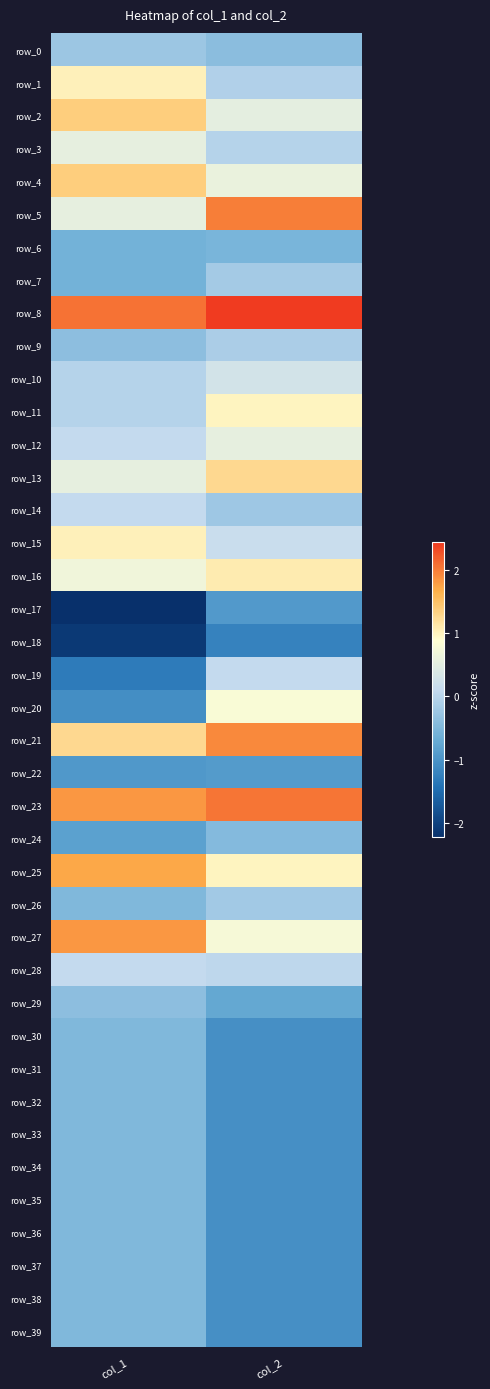

What is the difference between the maximum and minimum values in the row_35 series?

0.6